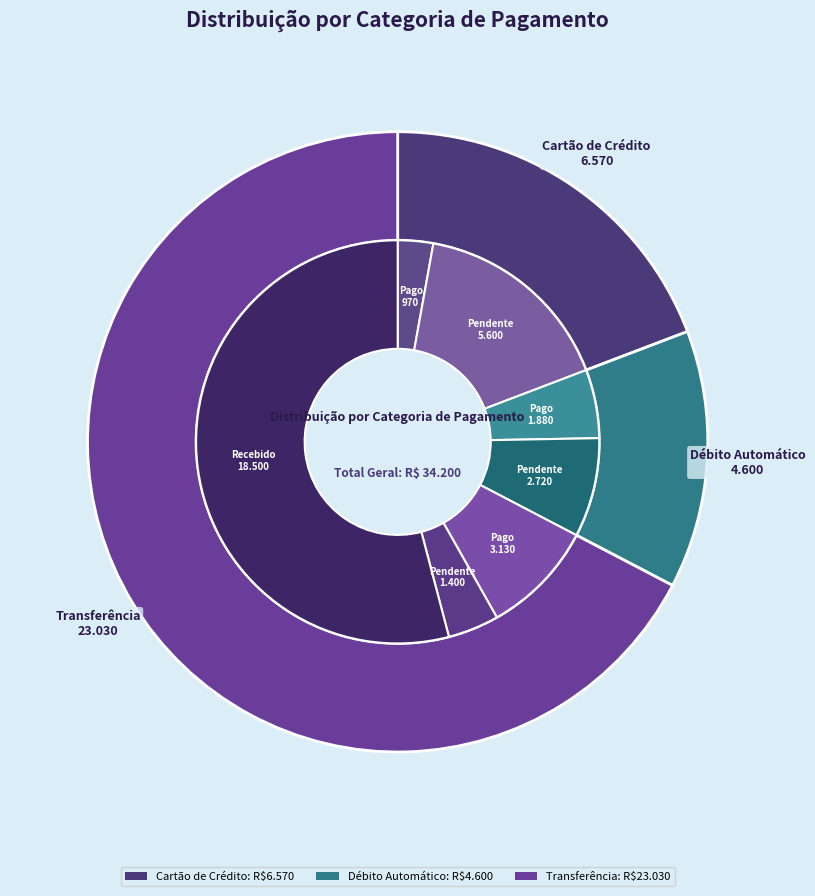

How many slices are in this pie chart?

3